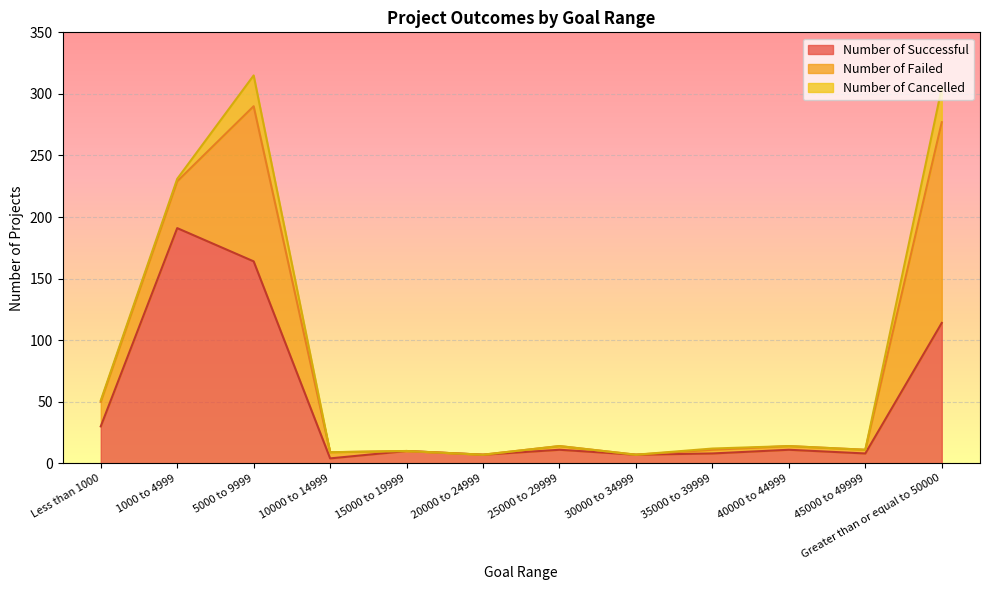

List the labels in order of Number of Cancelled value, largest first.

Greater than or equal to 50000, 5000 to 9999, 1000 to 4999, Less than 1000, 35000 to 39999, 10000 to 14999, 15000 to 19999, 20000 to 24999, 25000 to 29999, 30000 to 34999, 40000 to 44999, 45000 to 49999